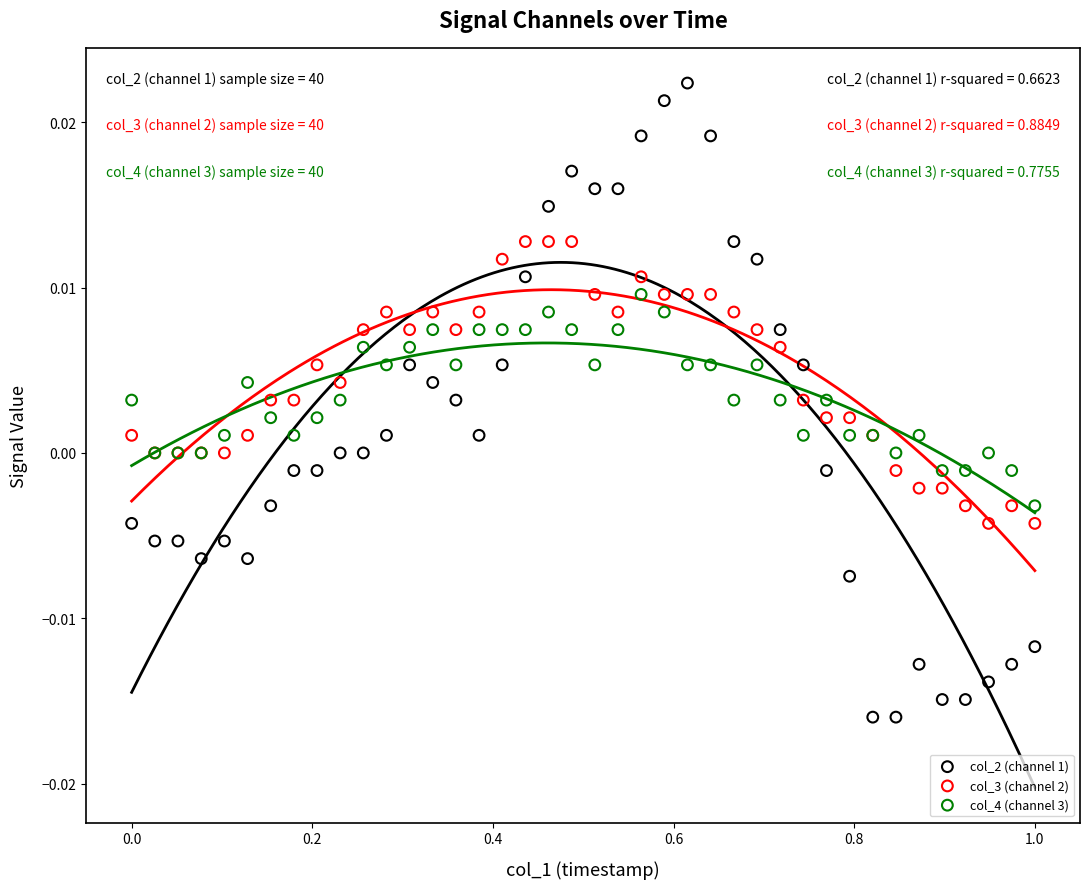

Which series contains the lowest Y value?

col_2 (channel 1)